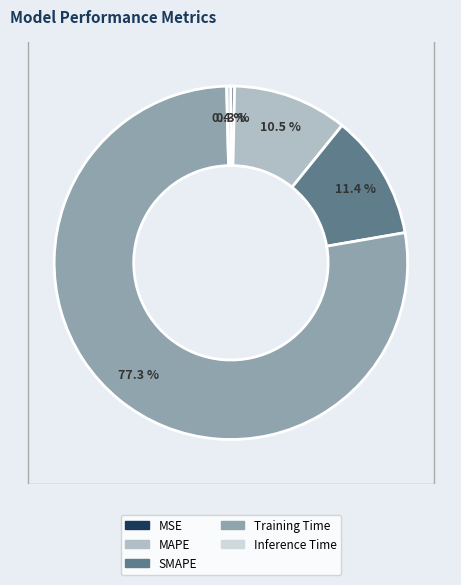

Which has a higher value, SMAPE or MAPE?

SMAPE